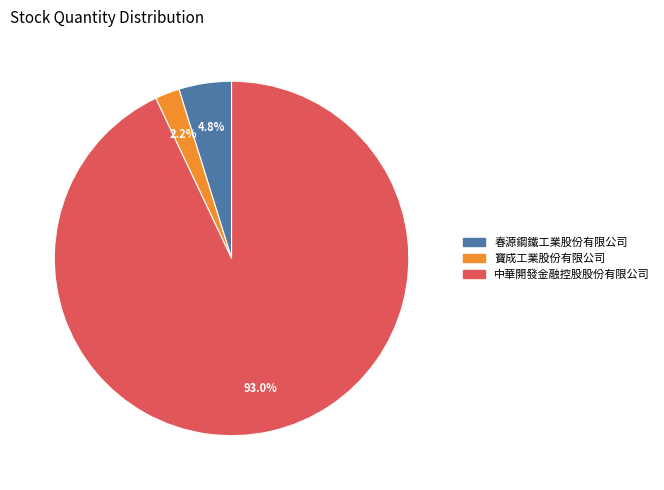

Count the number of slices in the pie.

3